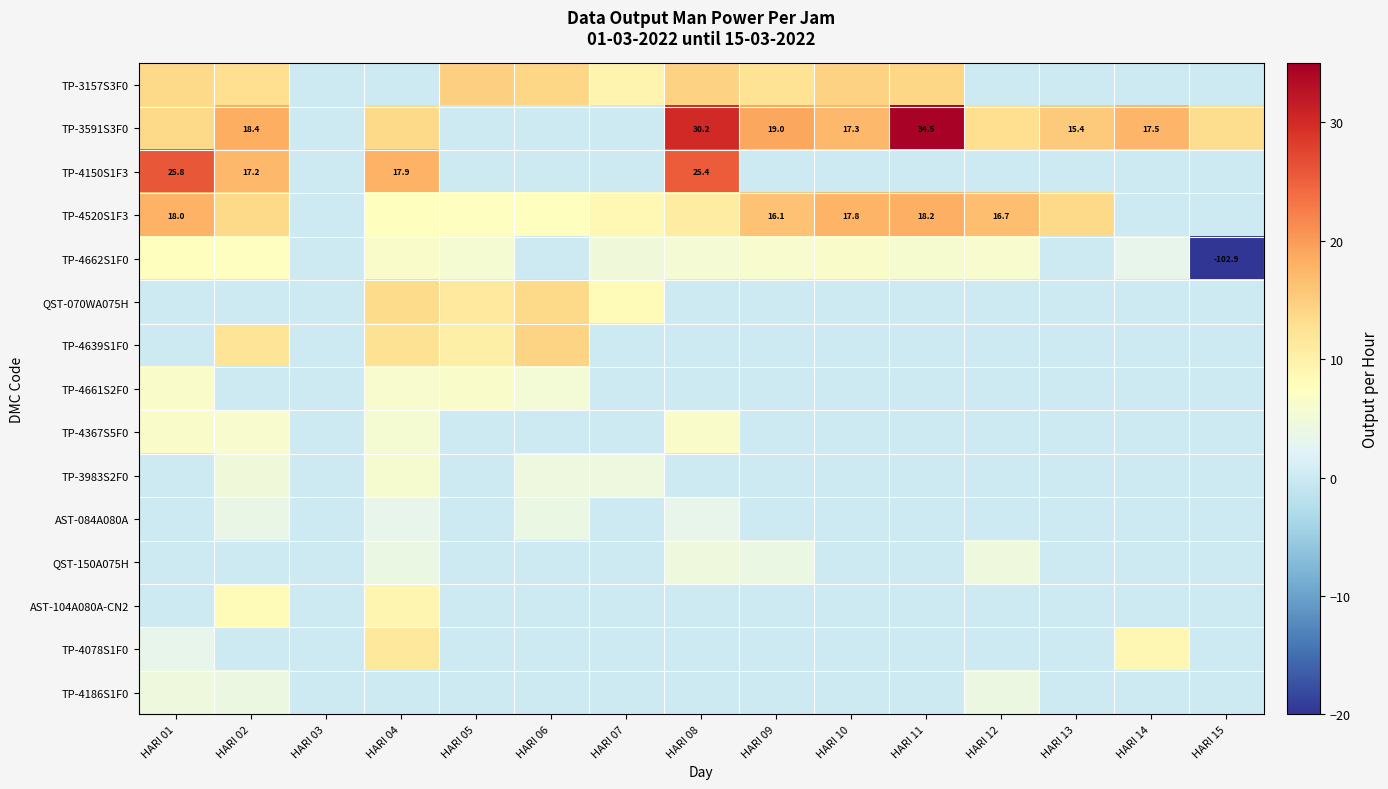

What is the sum of the TP-3591S3F0 values at HARI 09 and HARI 13?

34.4